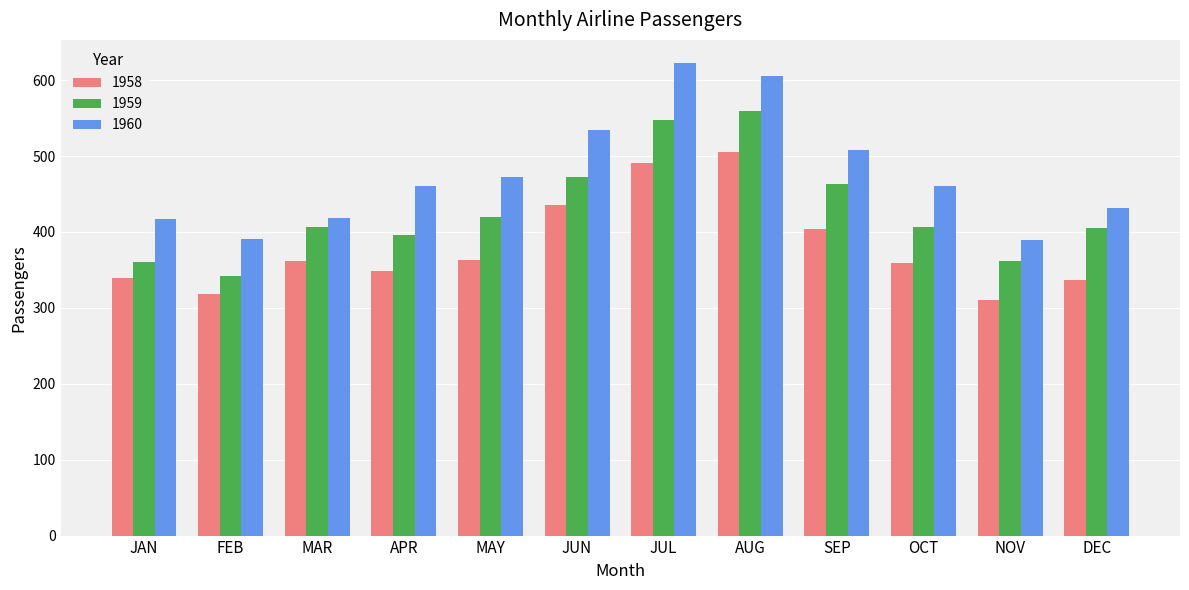

At which label does 1960 reach its peak?

JUL